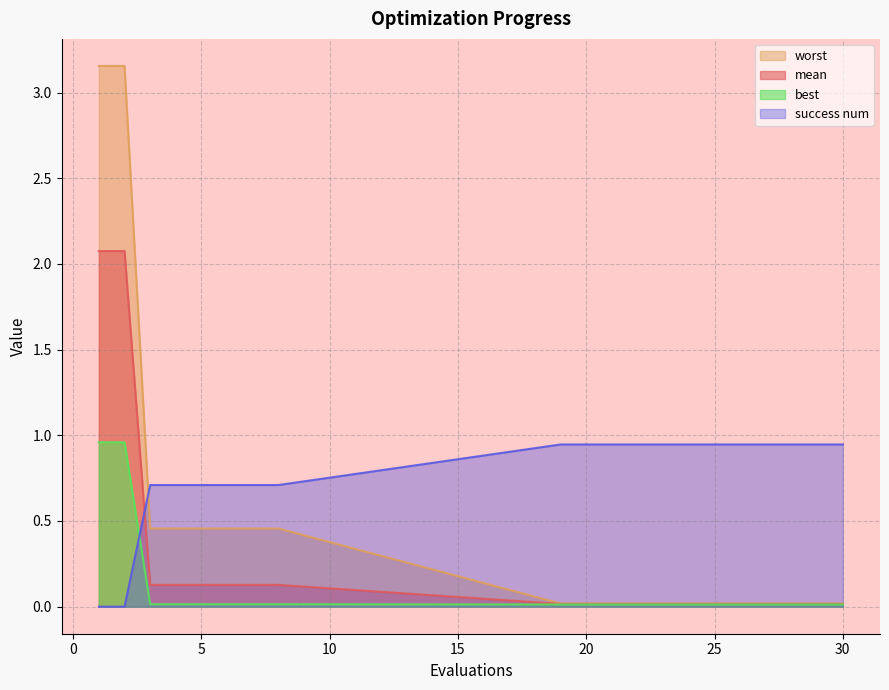

What is the difference between the maximum and second lowest values in the best series?

0.9